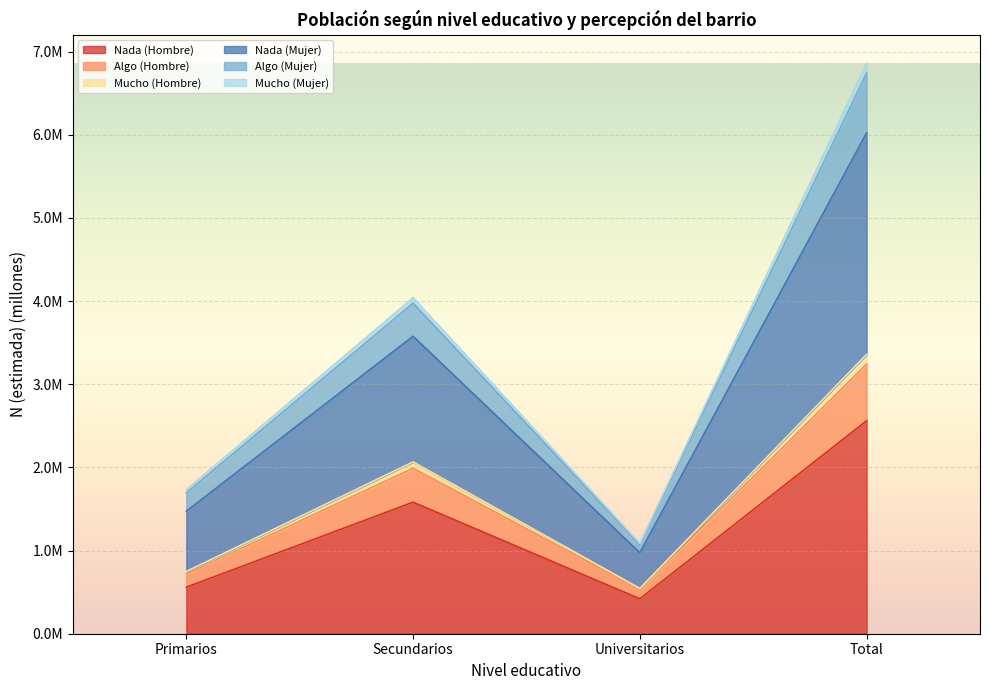

At which label does Nada (Hombre) reach its minimum?

Universitarios